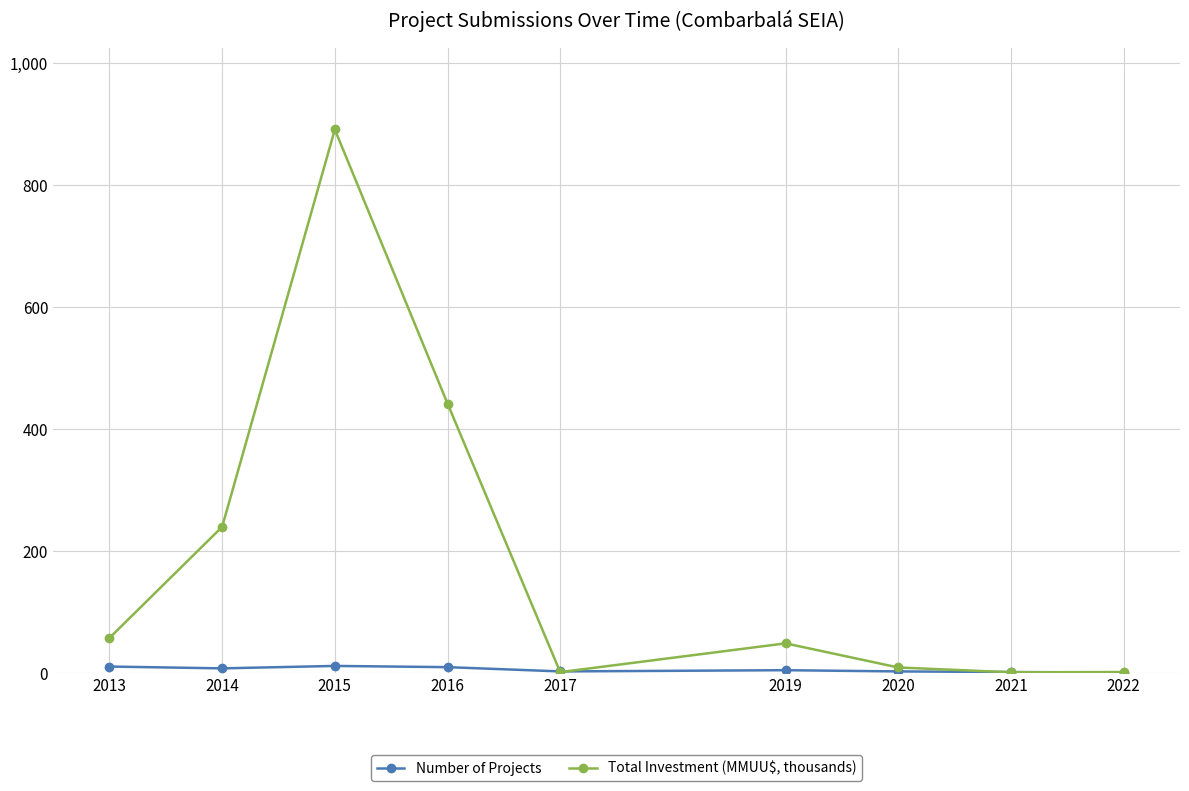

True or false: Number of Projects has more than 0 interior local peaks.

True